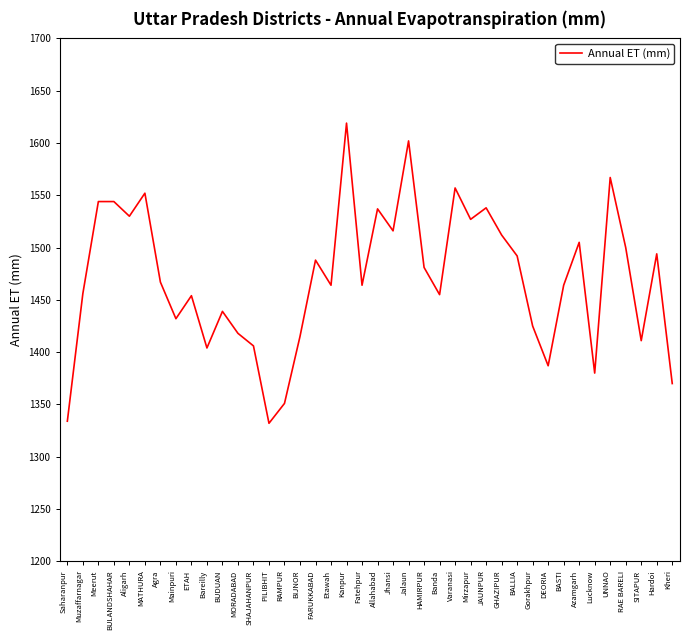

At which category does the chart reach its peak across all series?

Kanpur